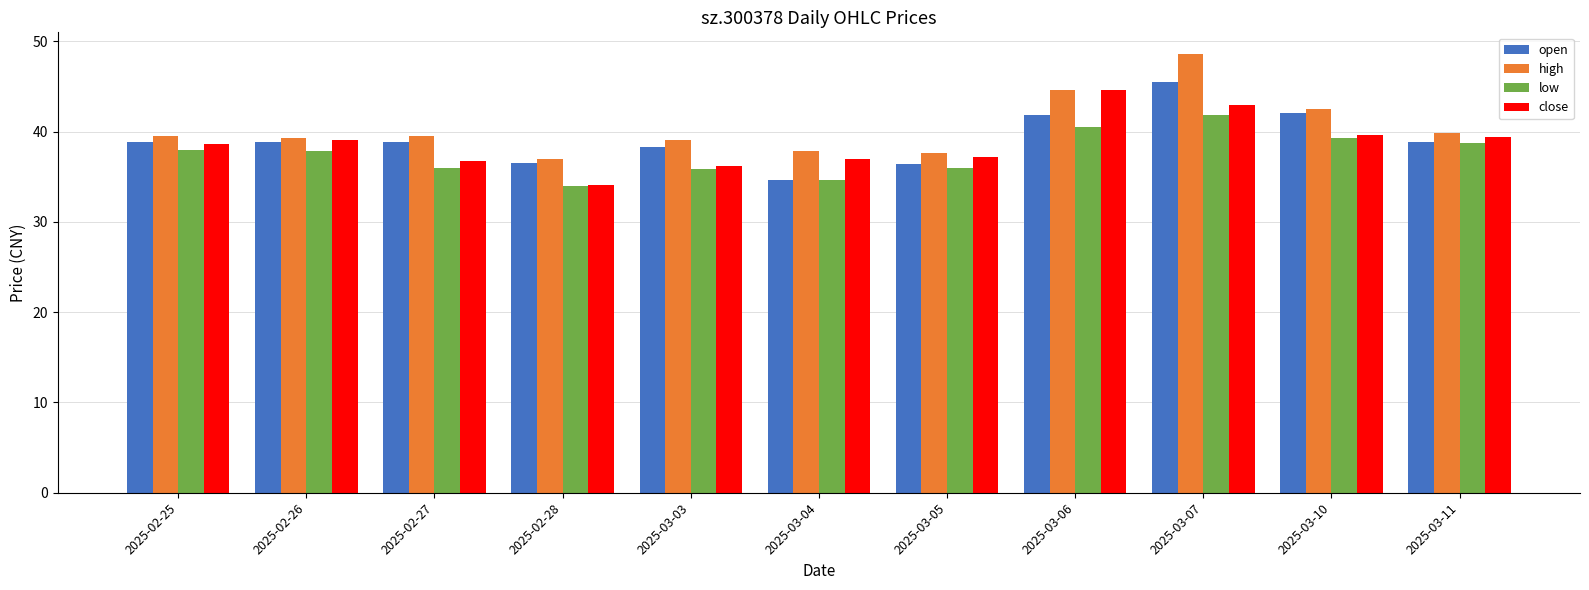

Which series has the widest spread of values?

high